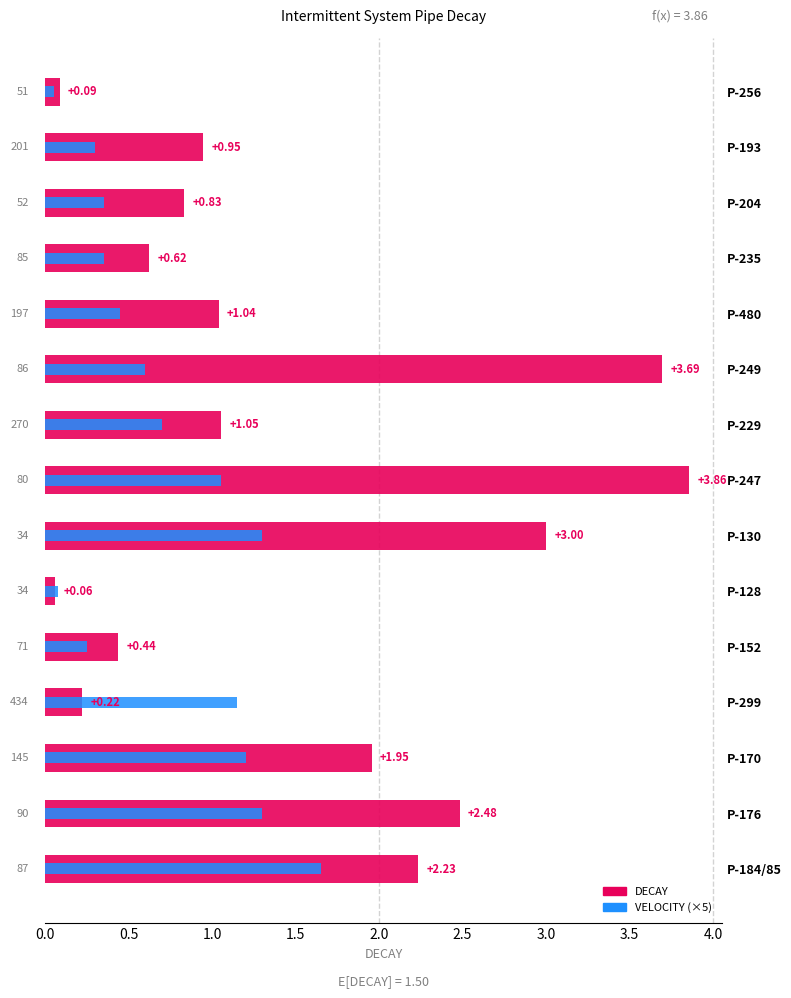

List the series in order of their overall mean, highest first.

DECAY, VELOCITY (×5)